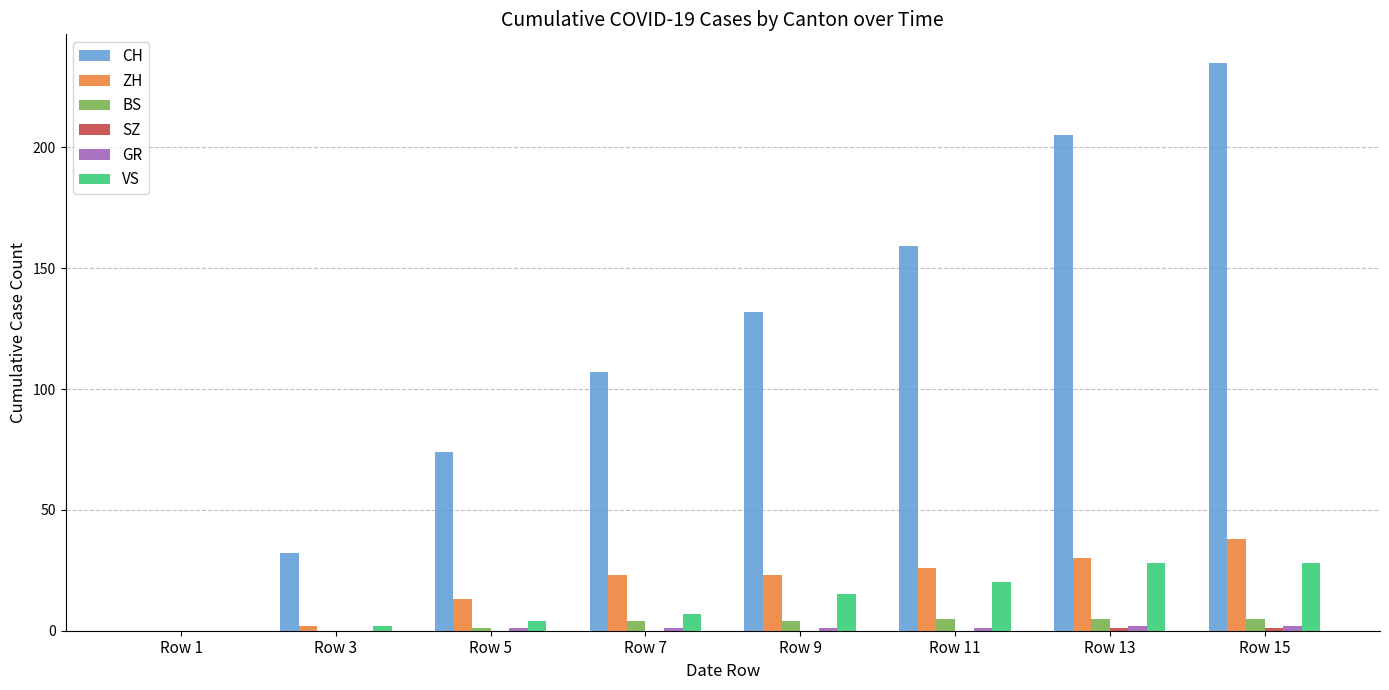

Which category has the highest value across all series?

Row 15